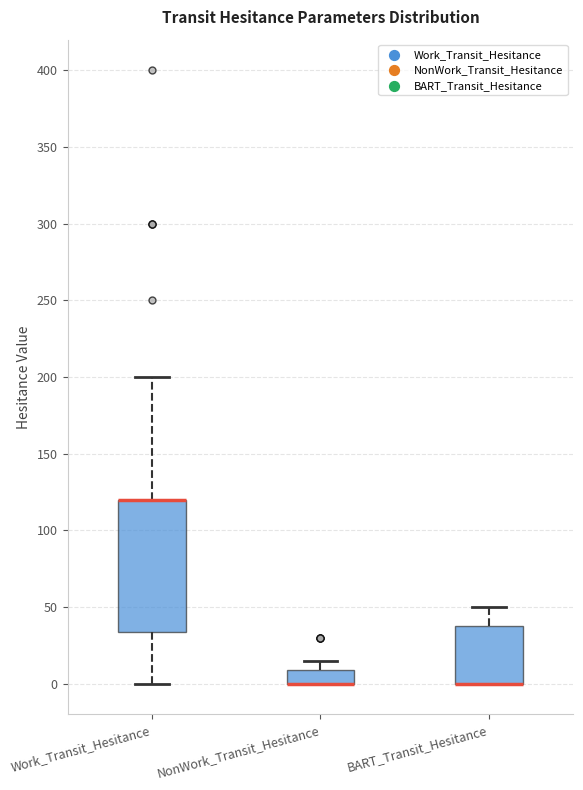

Reading left to right, transcribe this box plot: for each box, give where its median line is, the range the box spans, and where its two whiskers end, as read against the y-axis. The values are not printed on the chart, so give them approximately, as read against the axis.

Work_Transit_Hesitance: median 120 (drawn on the box's upper edge), box 35 to 120, whiskers 0 to 200
NonWork_Transit_Hesitance: median 0 (drawn on the box's lower edge), box 0 to 10, whiskers 0 to 15
BART_Transit_Hesitance: median 0 (drawn on the box's lower edge), box 0 to 40, whiskers 0 to 50